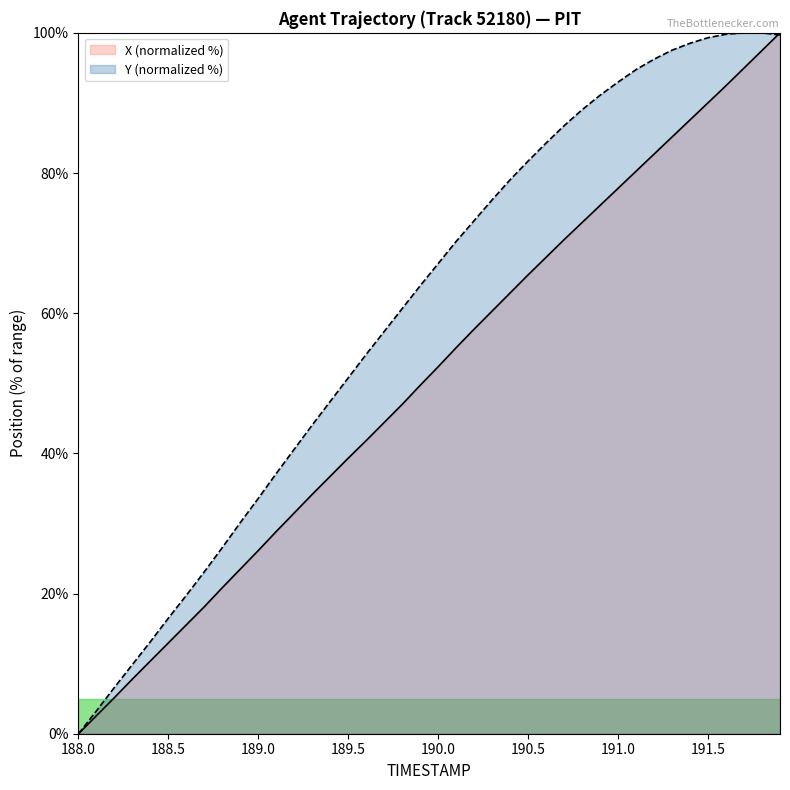

What is the maximum value for X?

100.0